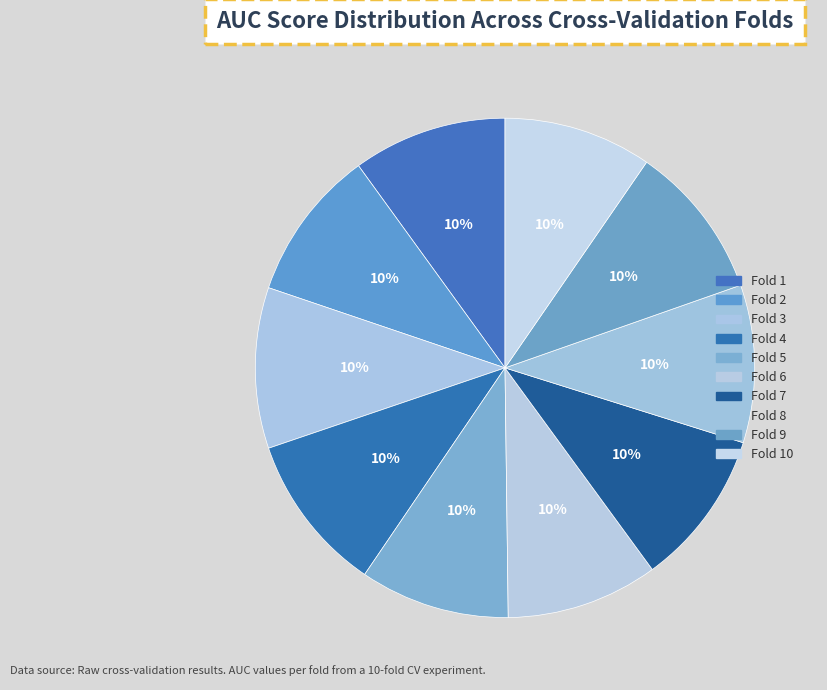

Is it true that Fold 9 is 5% of the pie?

False